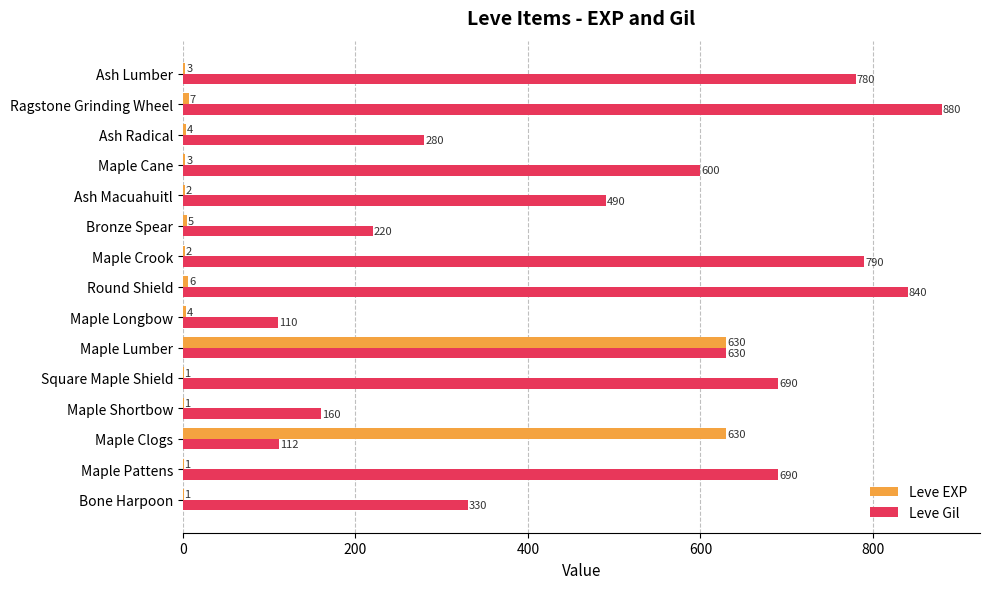

Which series changed the most between Bone Harpoon and Bronze Spear?

Leve Gil